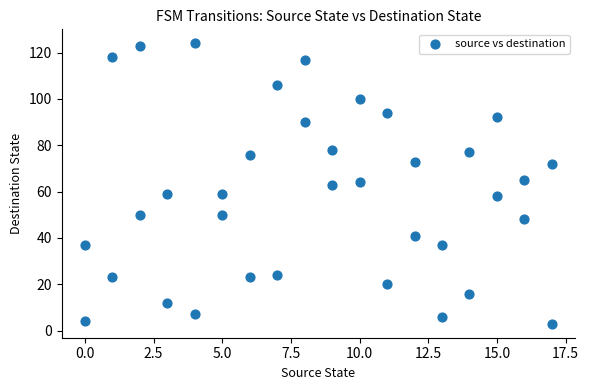

What is the range of X values (max minus min)?

17